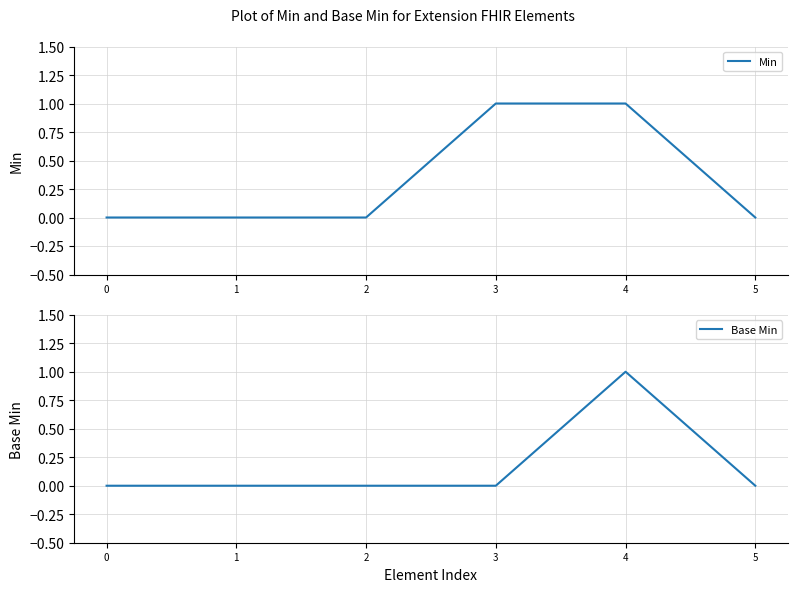

True or false: Base Min and Min intersect in this chart.

False